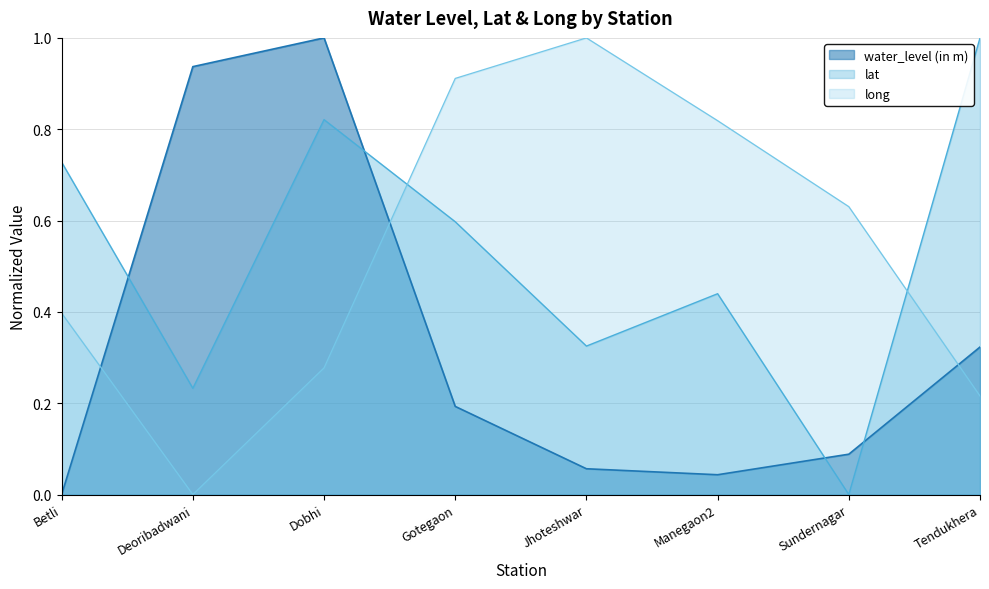

What are all the series names shown in the legend?

water_level (in m), lat, long